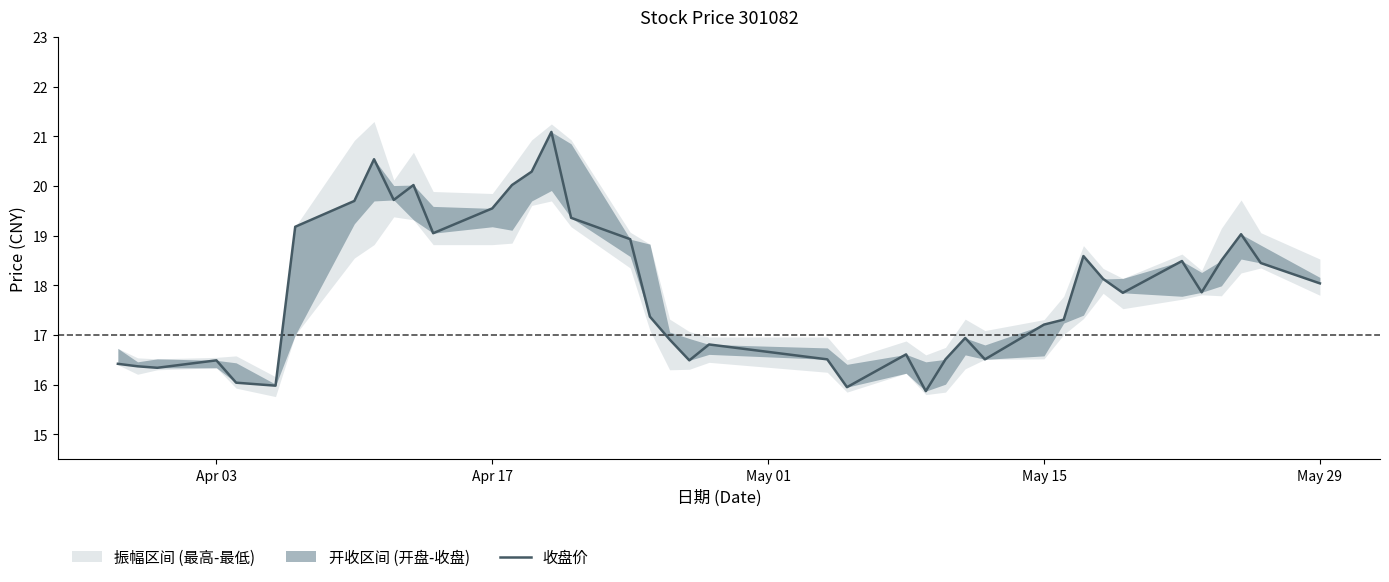

How many values are below 17?

16